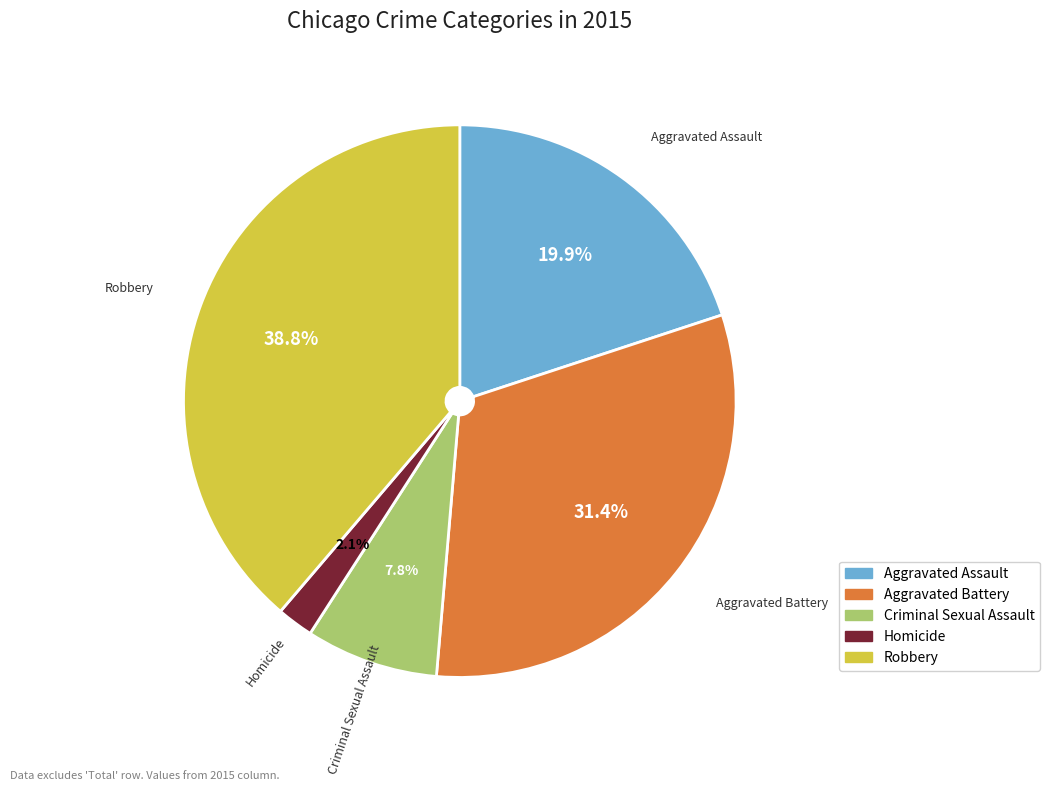

Rank the categories by value from highest to lowest.

Robbery, Aggravated Battery, Aggravated Assault, Criminal Sexual Assault, Homicide